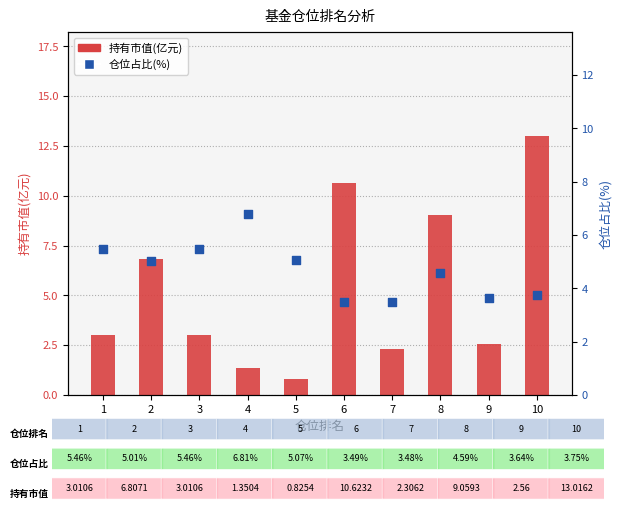

At how many categories does at least one series exceed 8?

3